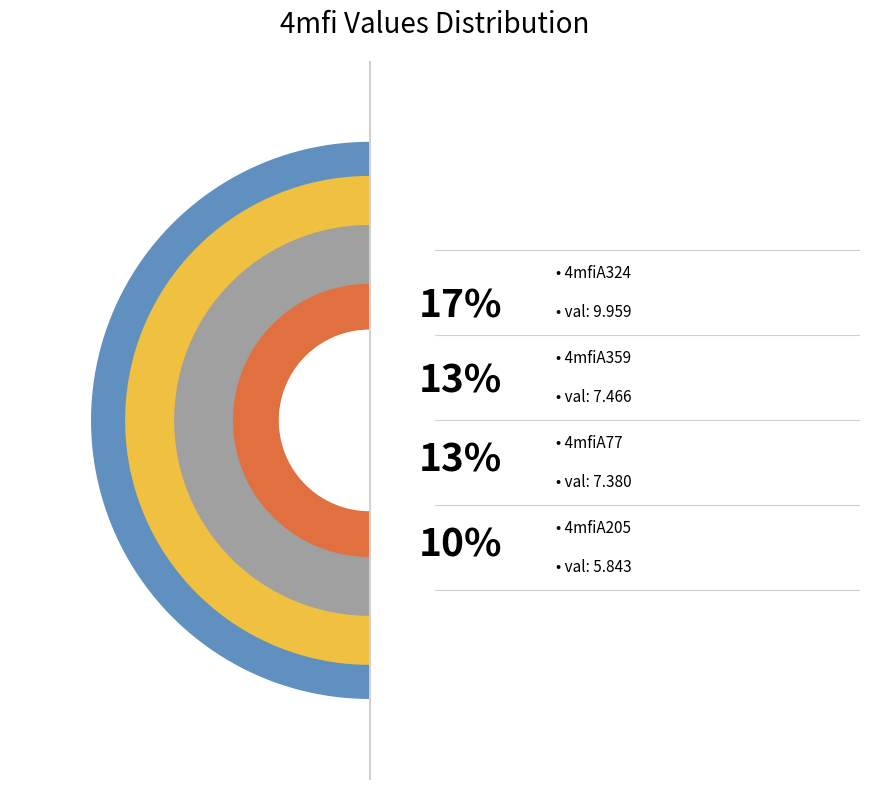

The 4mfiA77 slice represents 13% of the pie. True or false?

True